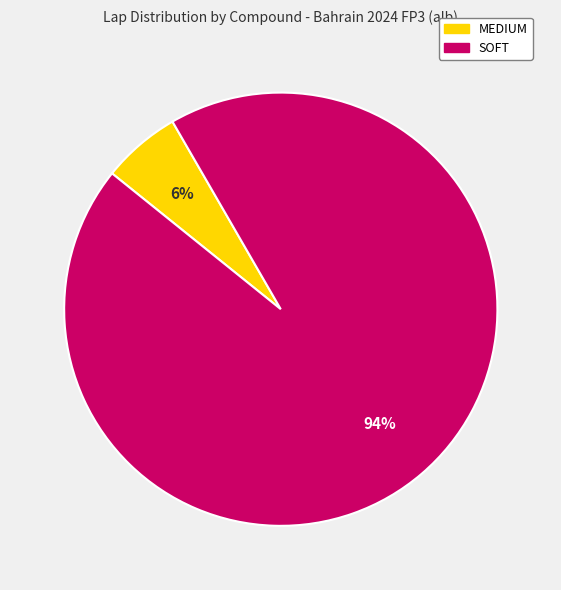

Is it true that MEDIUM is 6% of the pie?

True